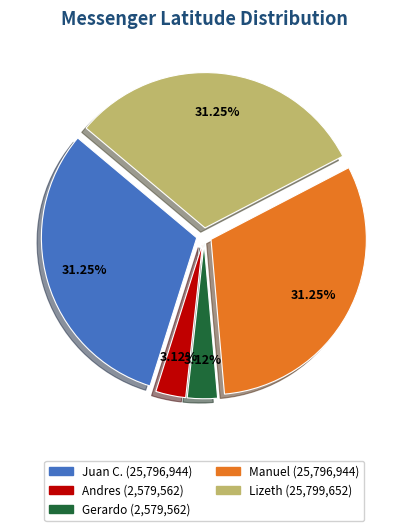

True or false: Andres accounts for 3% of the total.

True